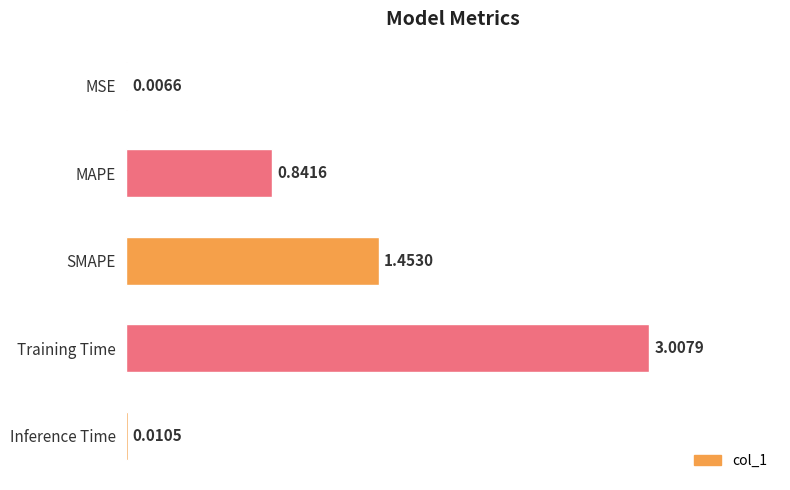

Which label corresponds to the largest value in the chart?

Training Time